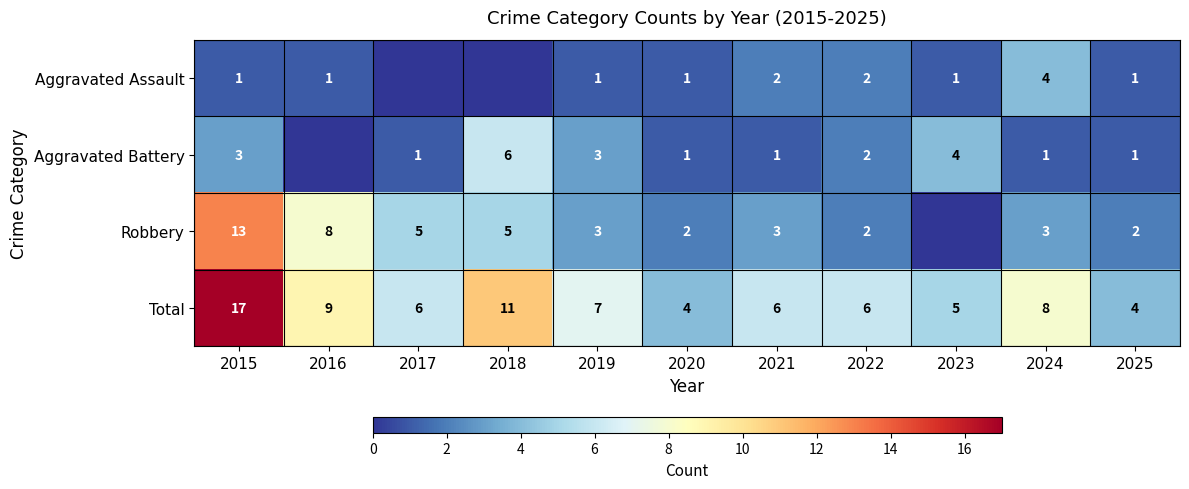

True or false: Aggravated Assault has a value of 1 at 2020.

True